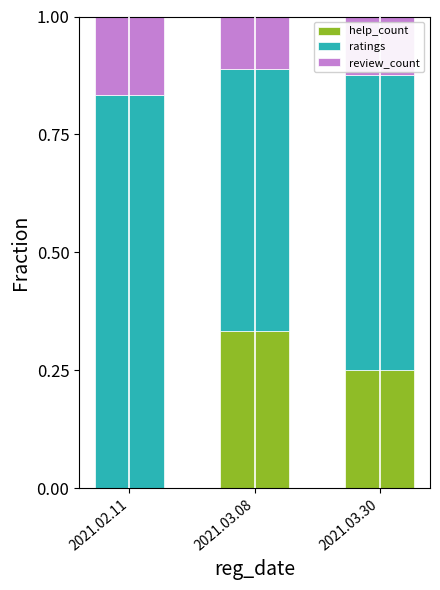

The value of help_count at 2021.02.11 is -0.1. True or false?

False